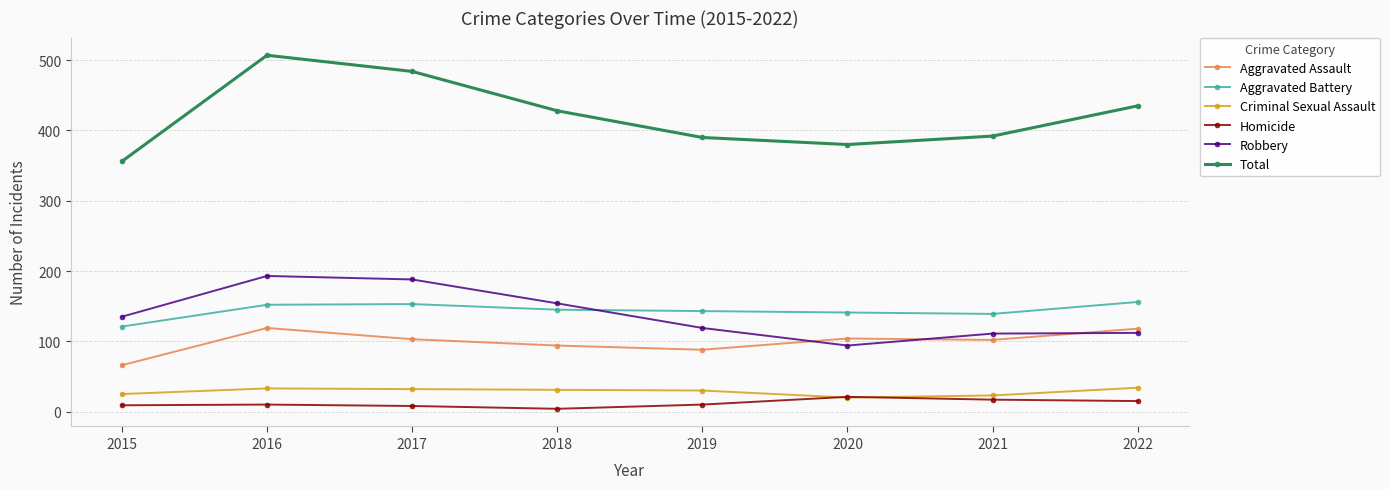

In Robbery, how many points are lower than both neighbors (excluding endpoints)?

1